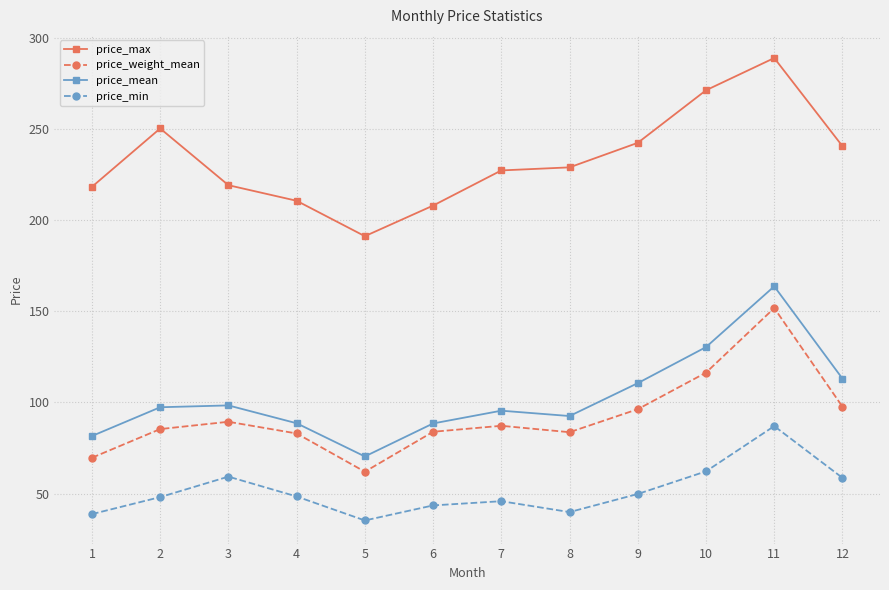

Where is the first local minimum for price_max?

5